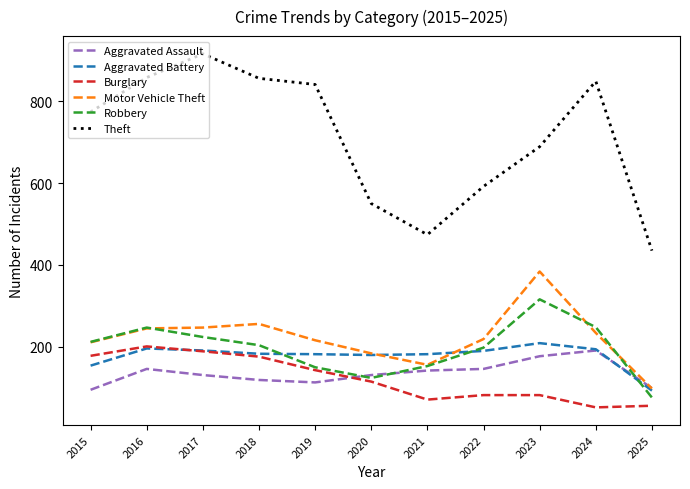

True or false: Aggravated Assault has a value of 225 at 2022.

False